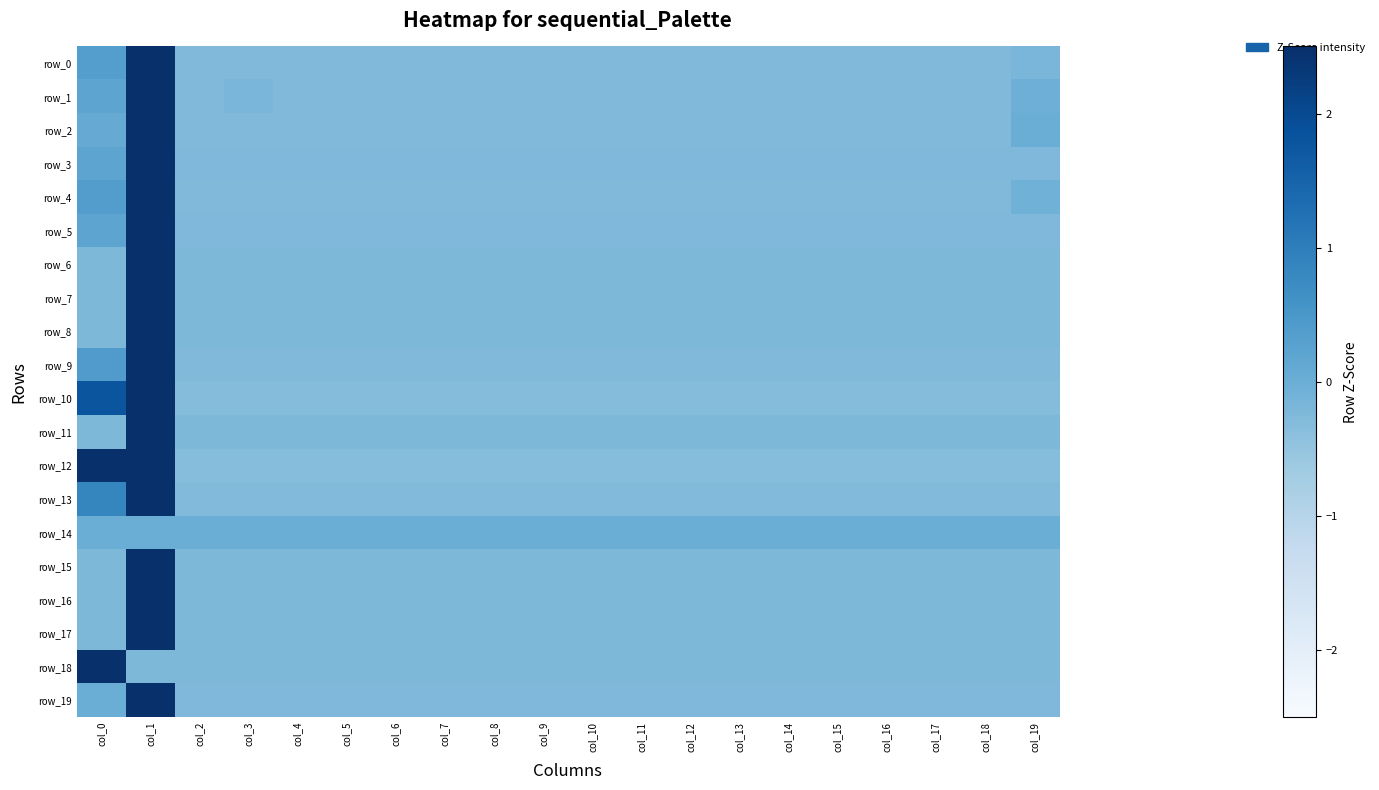

What is the maximum value for row_13?

4.2